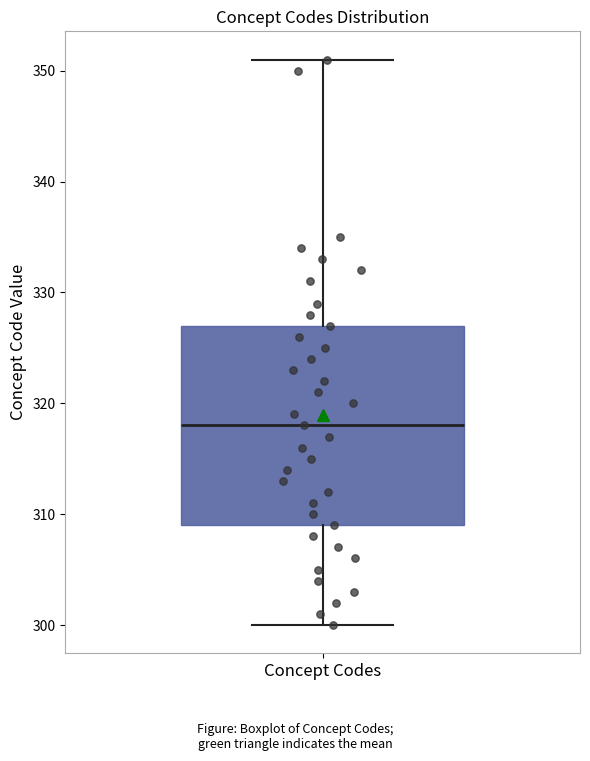

Where does the lower whisker of the box for Concept Codes end on the y-axis? The values are not printed on the chart, so give them approximately, as read against the axis.

300